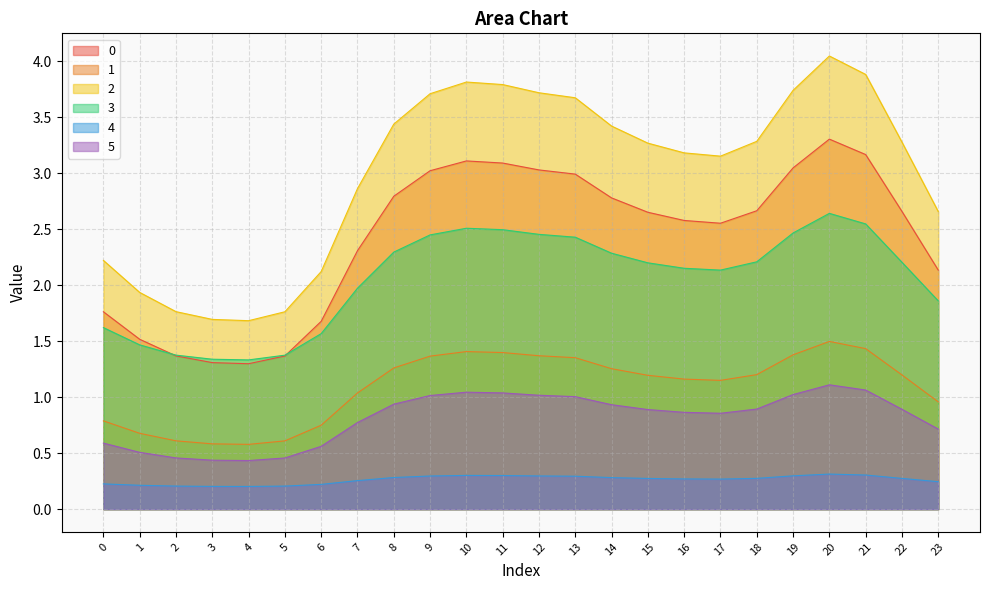

Where is 3 nearest to the value 1?

4